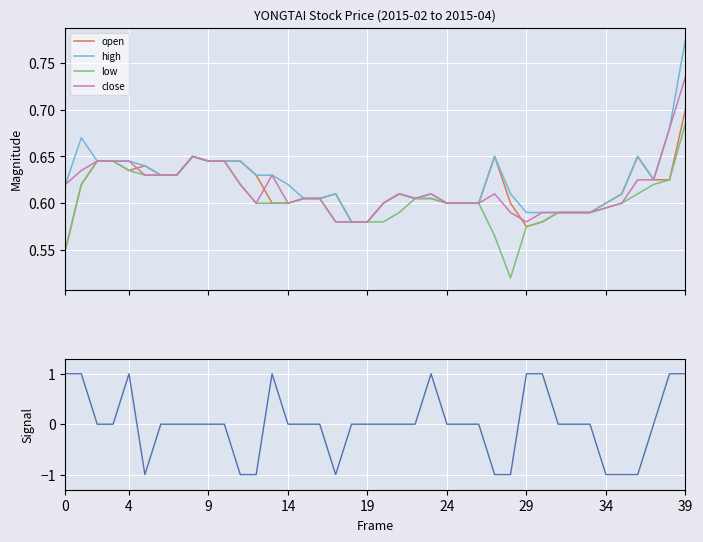

At which category does low reach its first local valley?

28